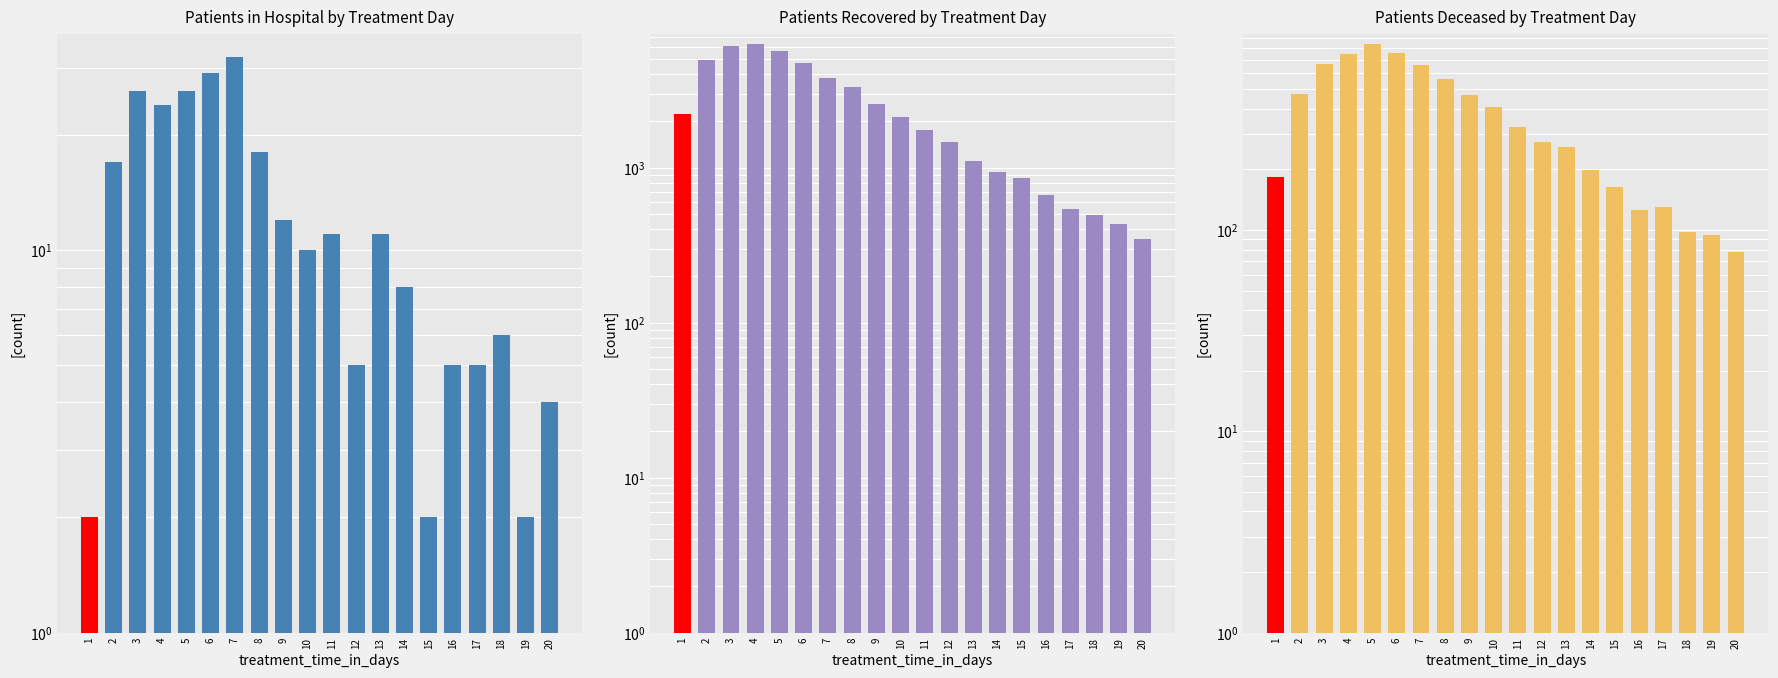

How many data points in patients_recovered are above 2132?

9